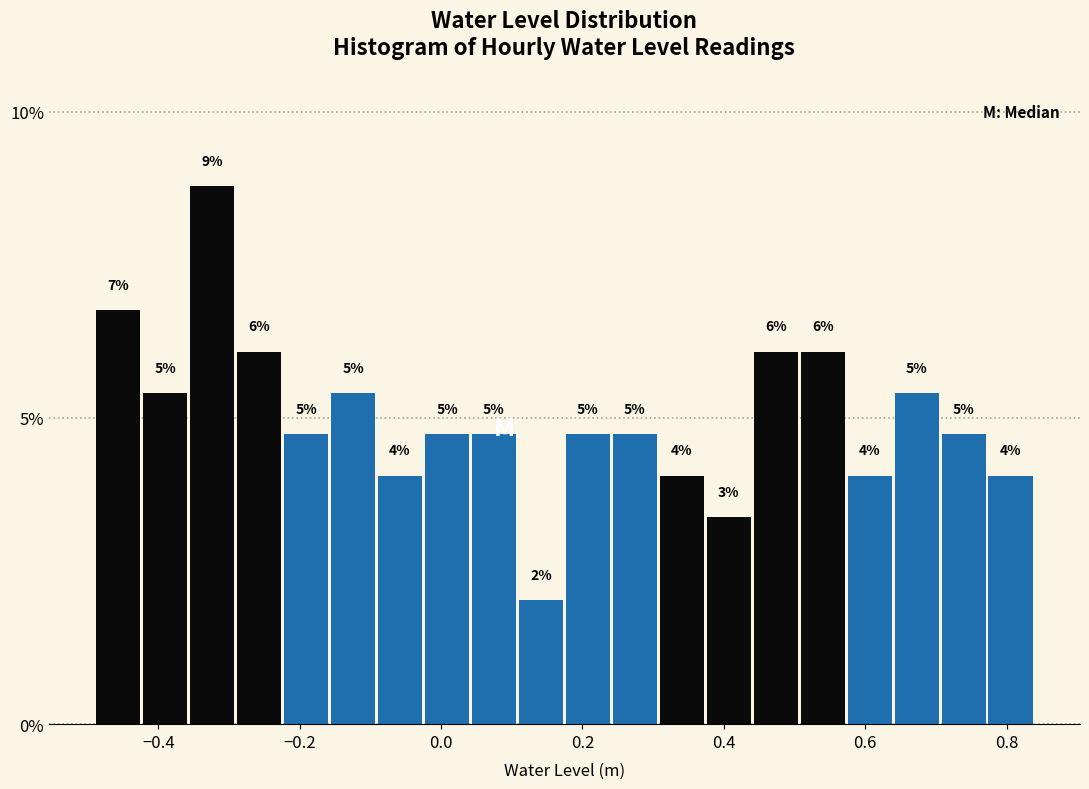

Around what value on the x-axis is the tallest bar? Give the approximate position of its centre, as read against the axis.

-0.32